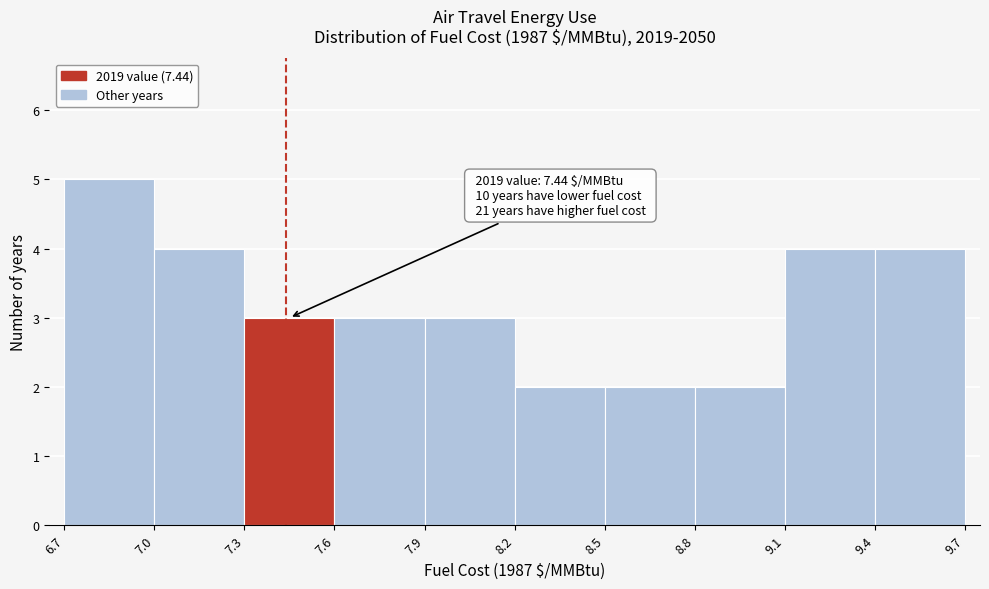

Over which range of the x-axis is the bar tallest?

6.7 to 7.0